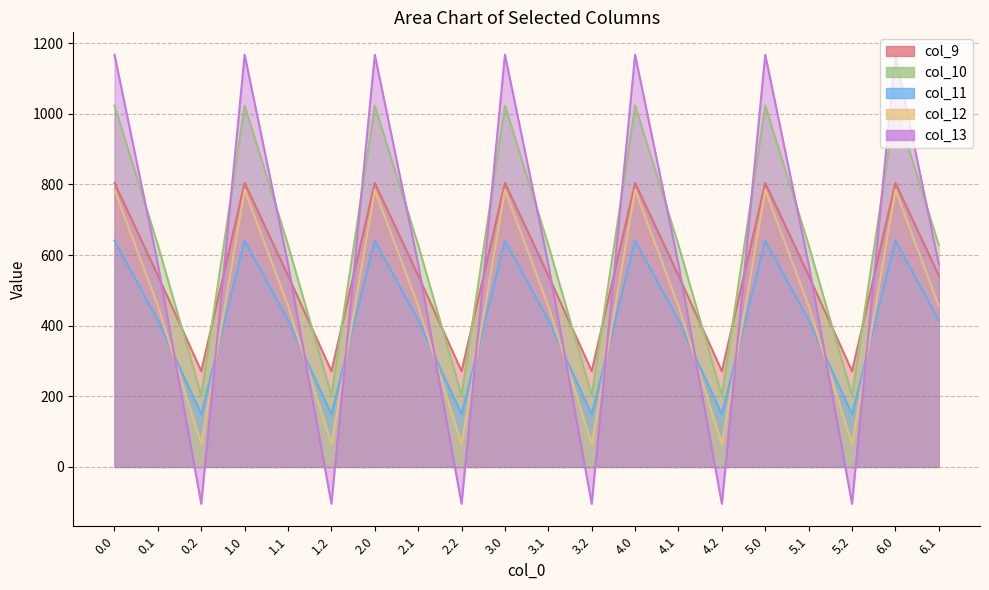

What is the sum of the col_12 values at 5.0 and 4.0?

1568.8